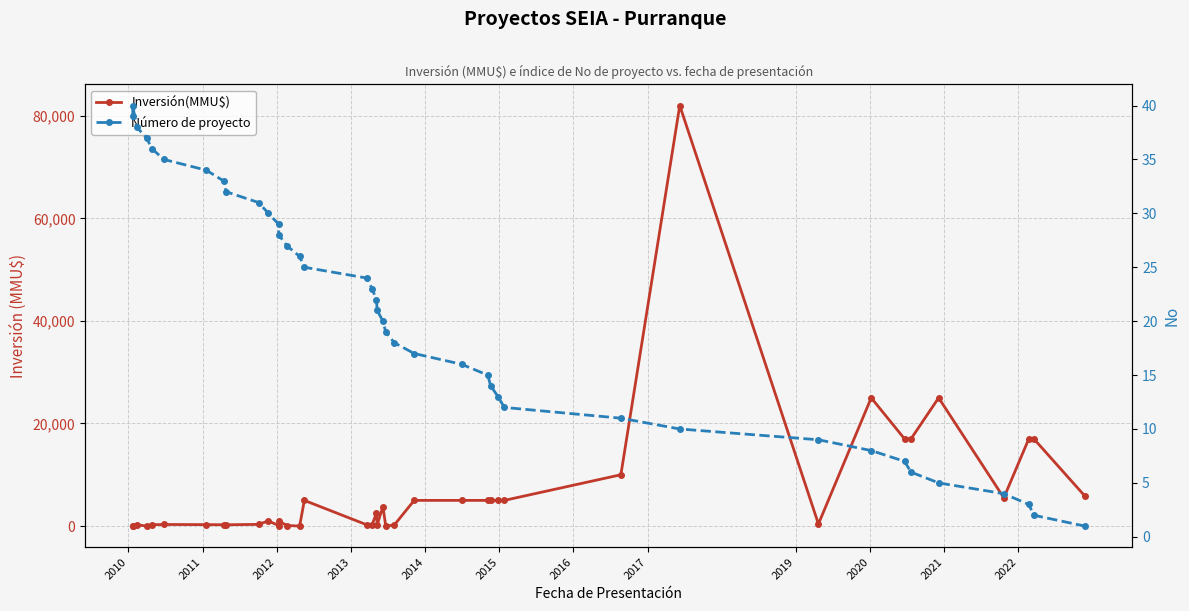

What is the difference between the maximum and minimum values in the Inversión(MMU$) series?

82000